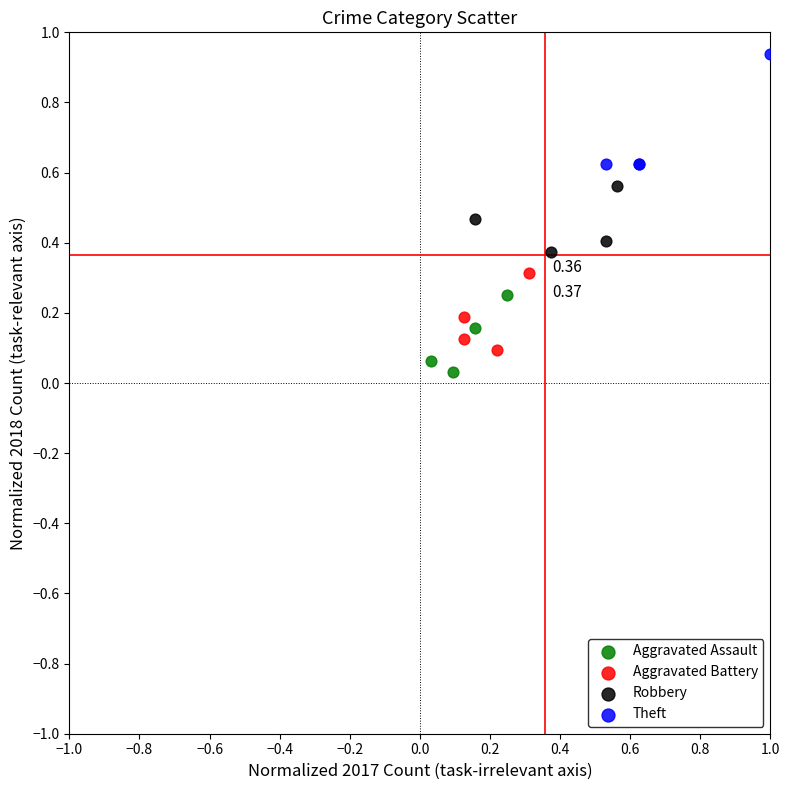

Which series reaches the minimum Y coordinate?

Aggravated Assault